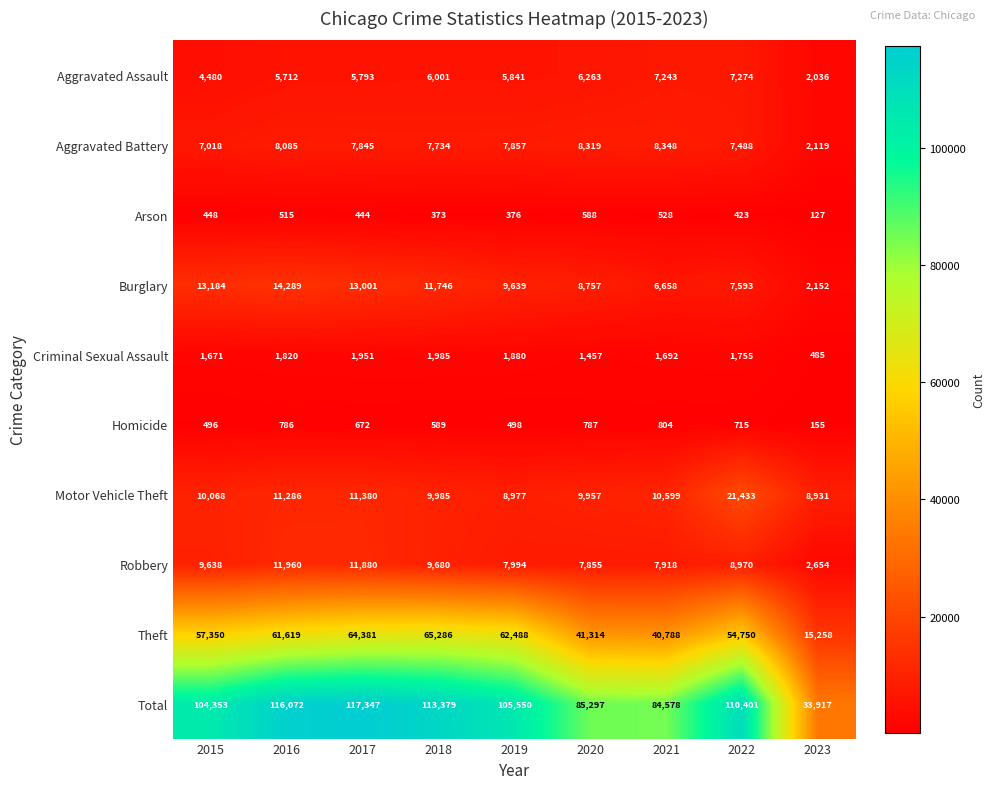

Count the number of categories in the chart.

9